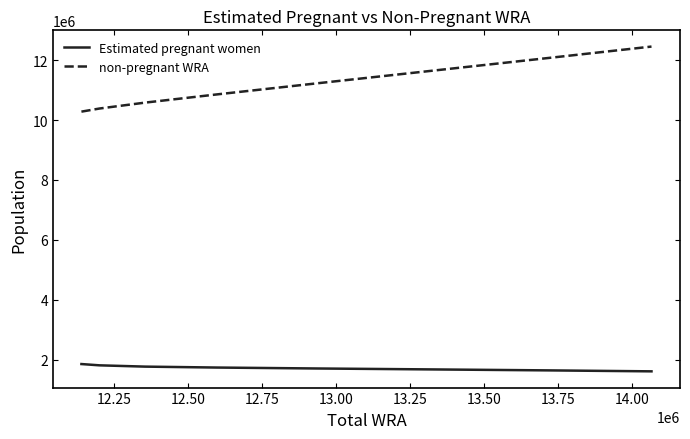

Which series has the largest total across all categories?

non-pregnant WRA